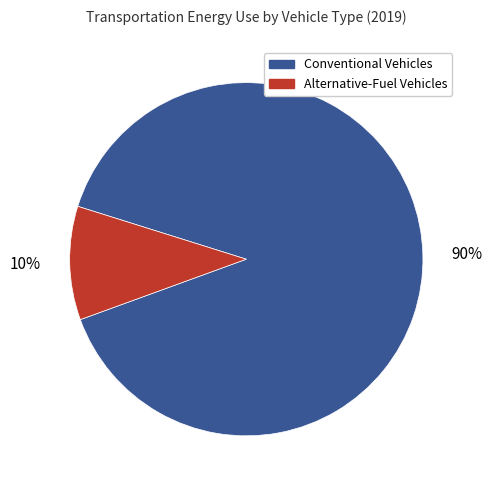

To the nearest percent, what percentage of the pie is Alternative-Fuel Vehicles?

10%